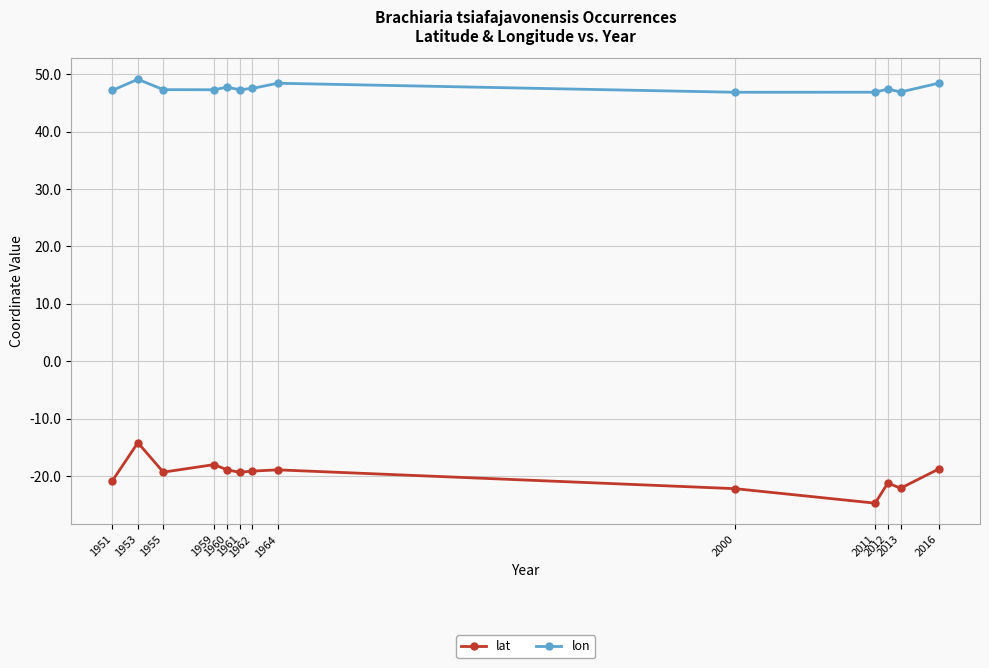

Which series has the largest total across all categories?

lon